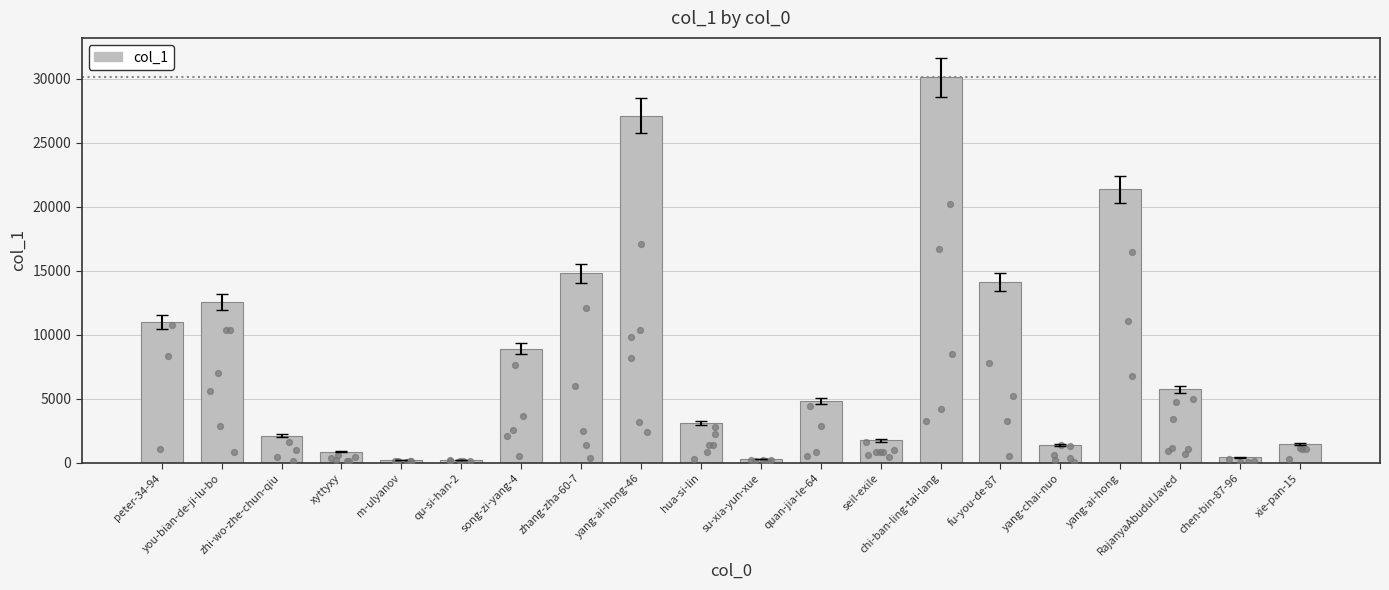

What is the ratio of the value at peter-34-94 to the value at zhang-zha-60-7?

0.7